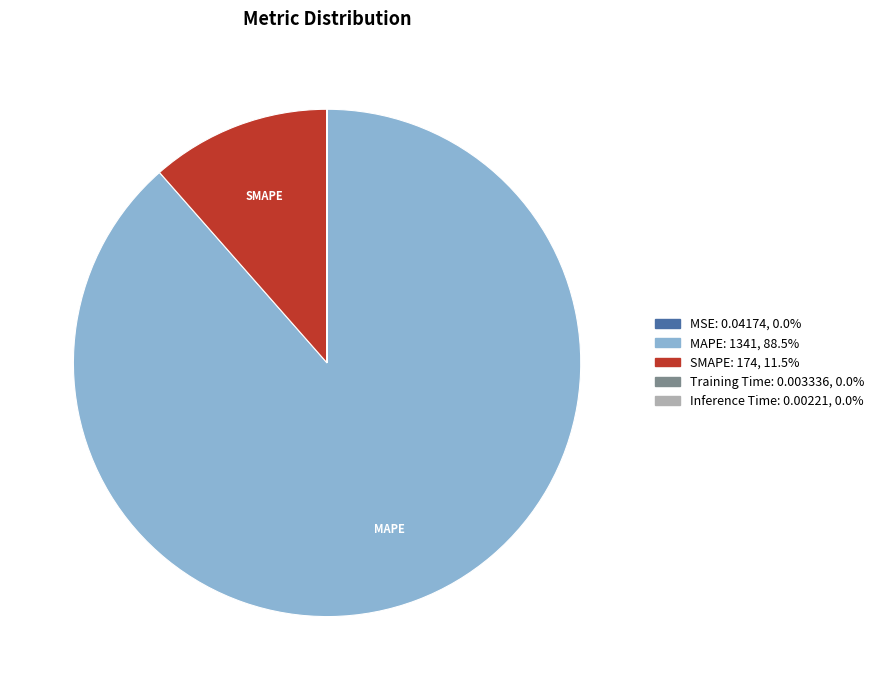

Does any single category account for the majority?

Yes